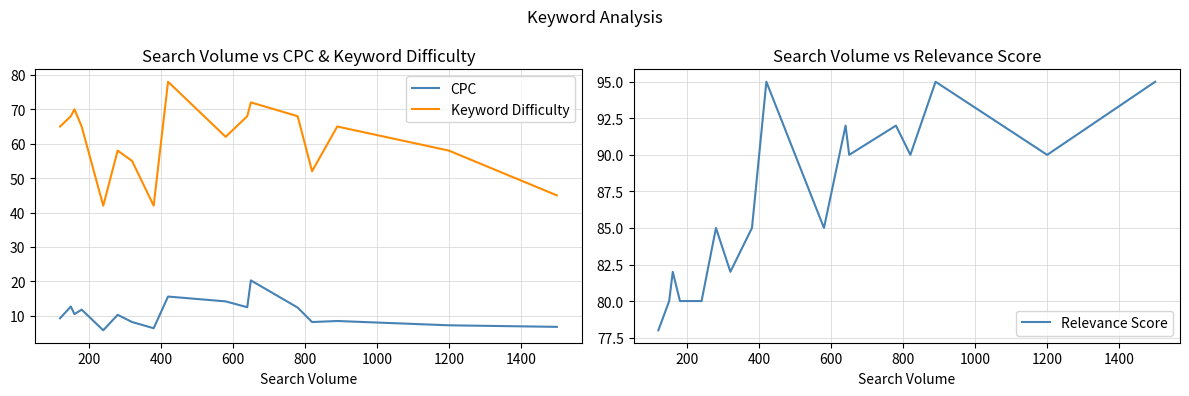

True or false: Relevance Score has more than 0 points higher than both neighbors.

True